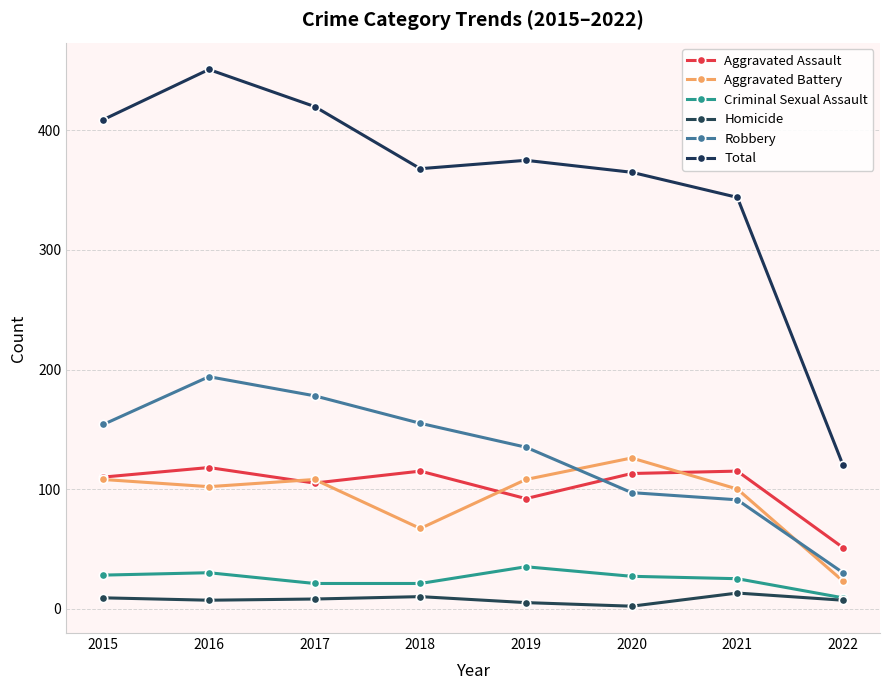

At which label does Total first exceed 375?

2015